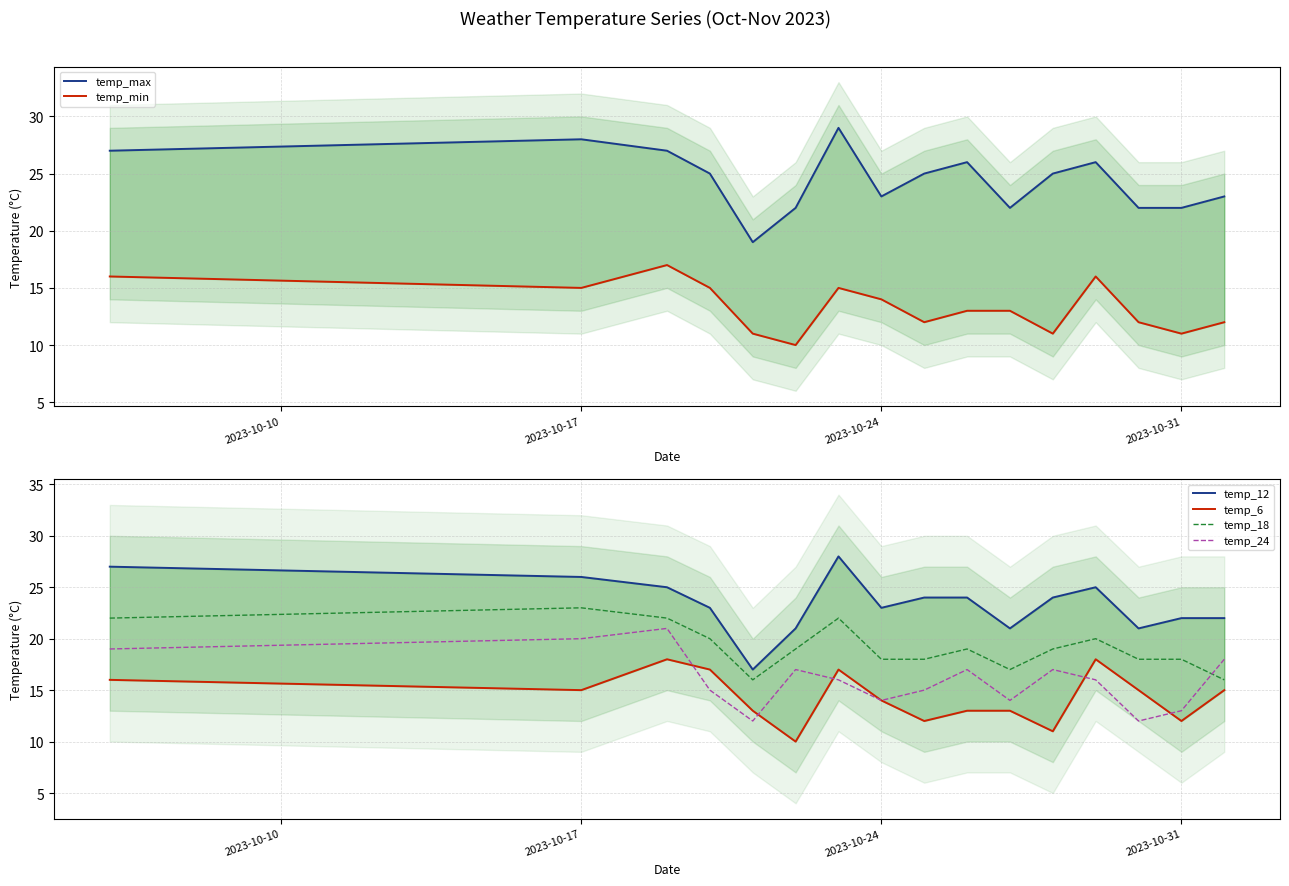

What are all the series names shown in the legend?

temp_max, temp_min, temp_12, temp_6, temp_18, temp_24